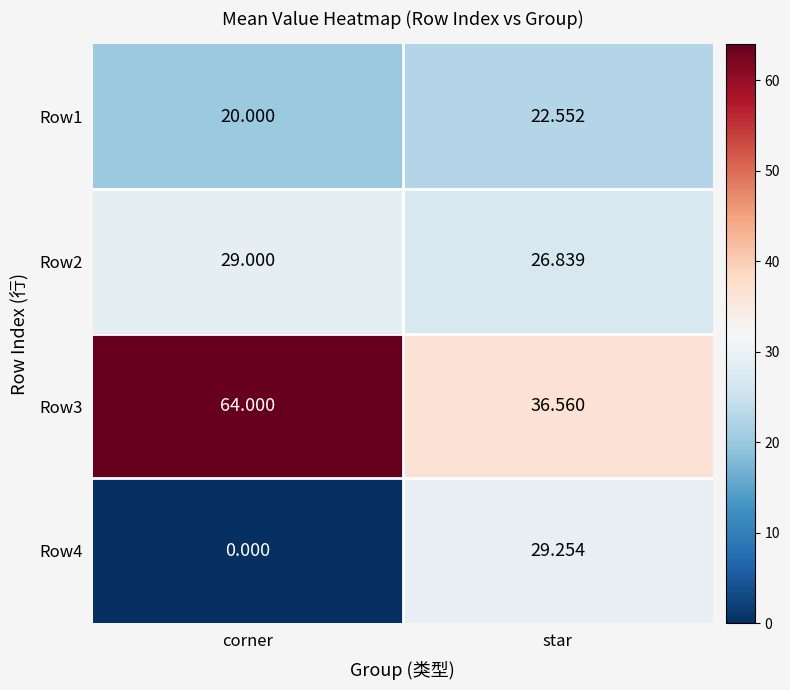

List the labels in order of Row1 value, largest first.

star, corner